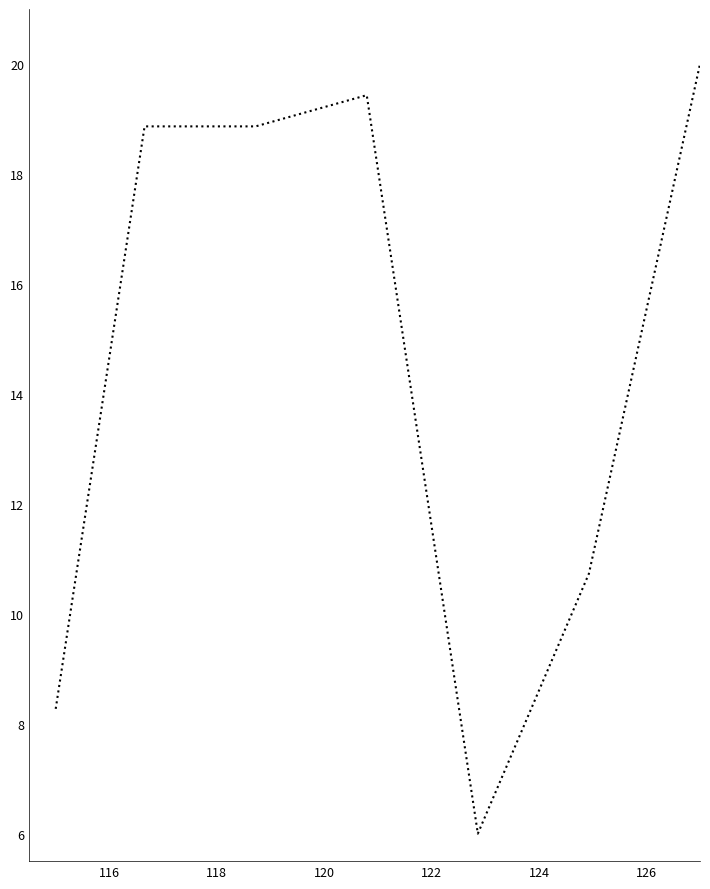

What is the difference between the maximum and second lowest values?

11.7